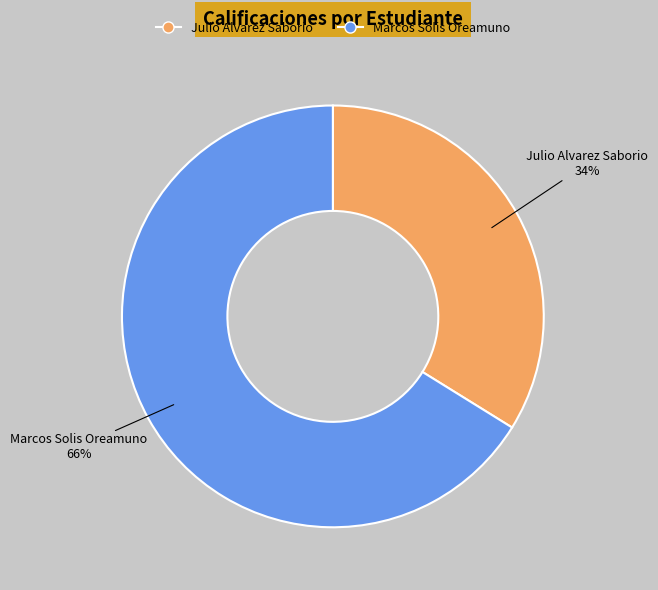

Which has a higher value, Marcos Solis Oreamuno or Julio Alvarez Saborio?

Marcos Solis Oreamuno